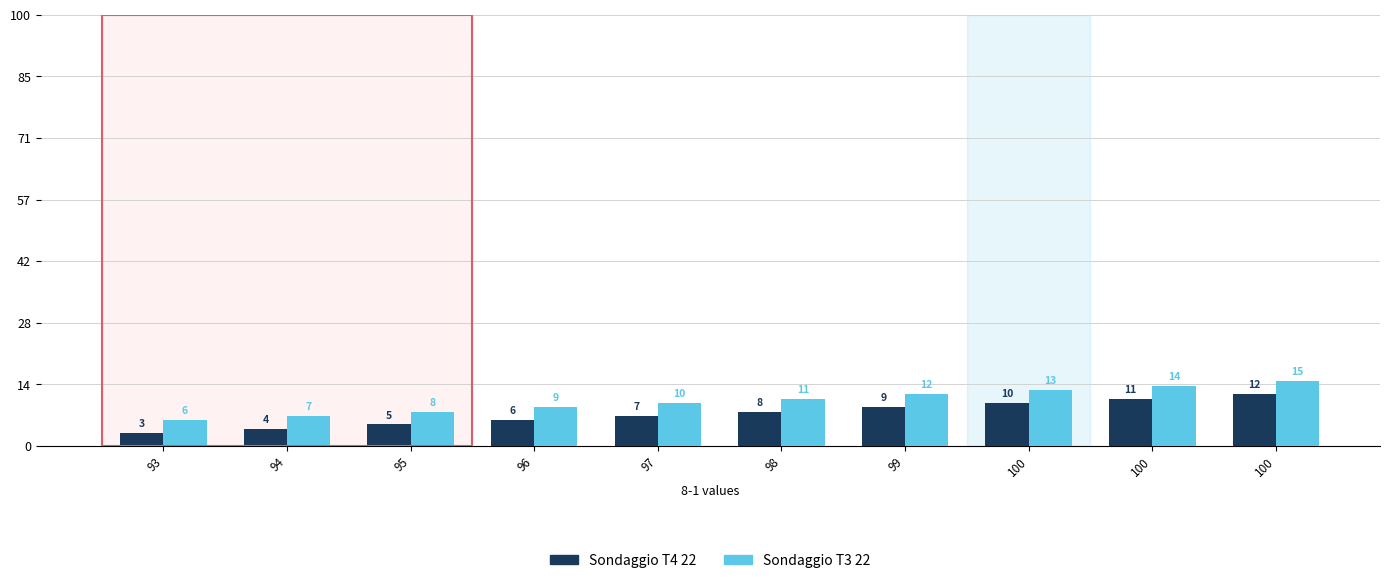

Which has a higher value, 94 or 100?

100